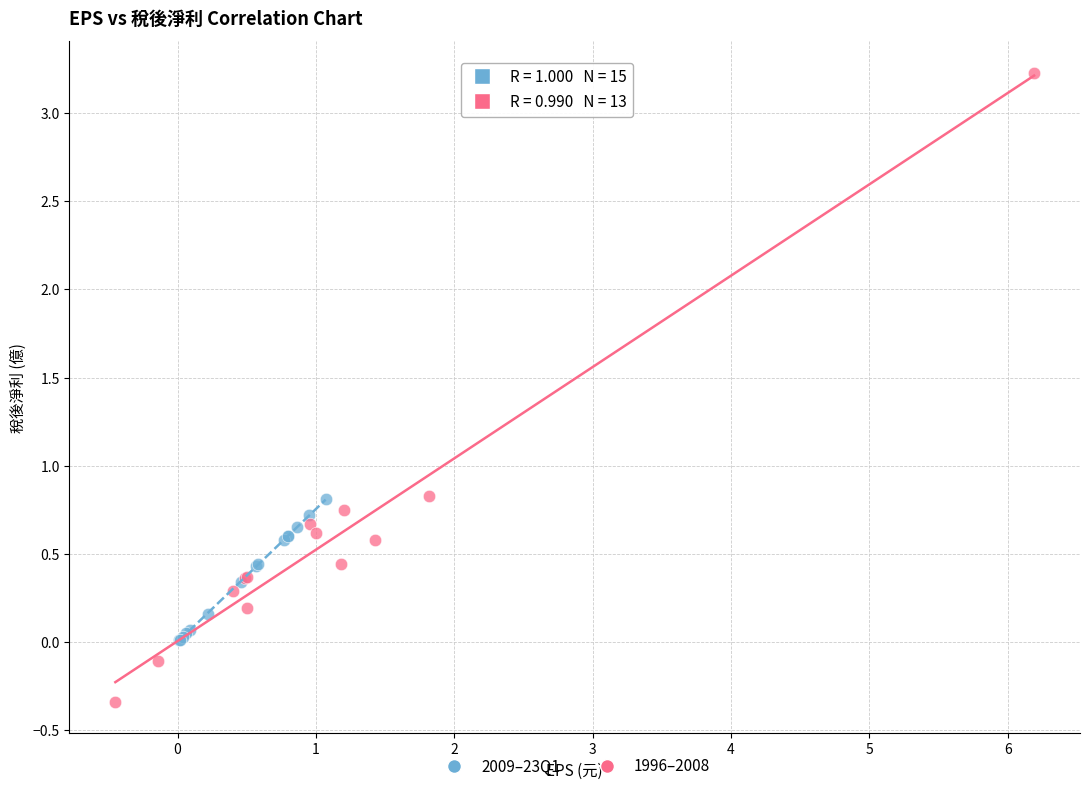

Which series contains the lowest Y value?

1996–2008